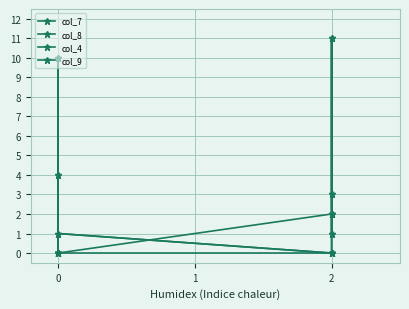

How many data points in col_7 are less than 3?

4